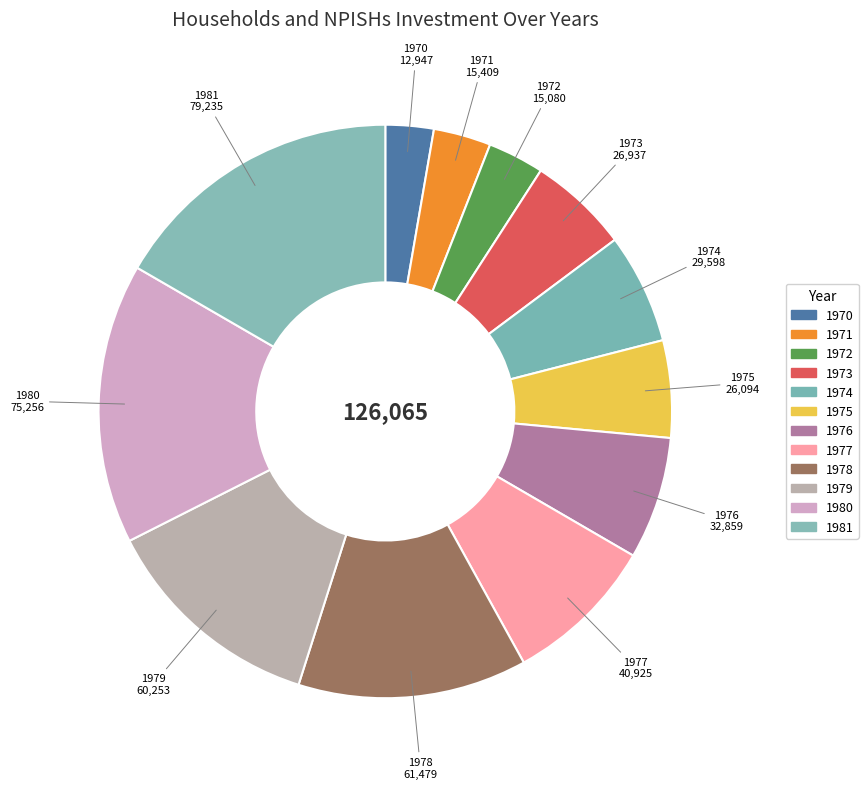

Between 1977 and 1976, which is larger?

1977